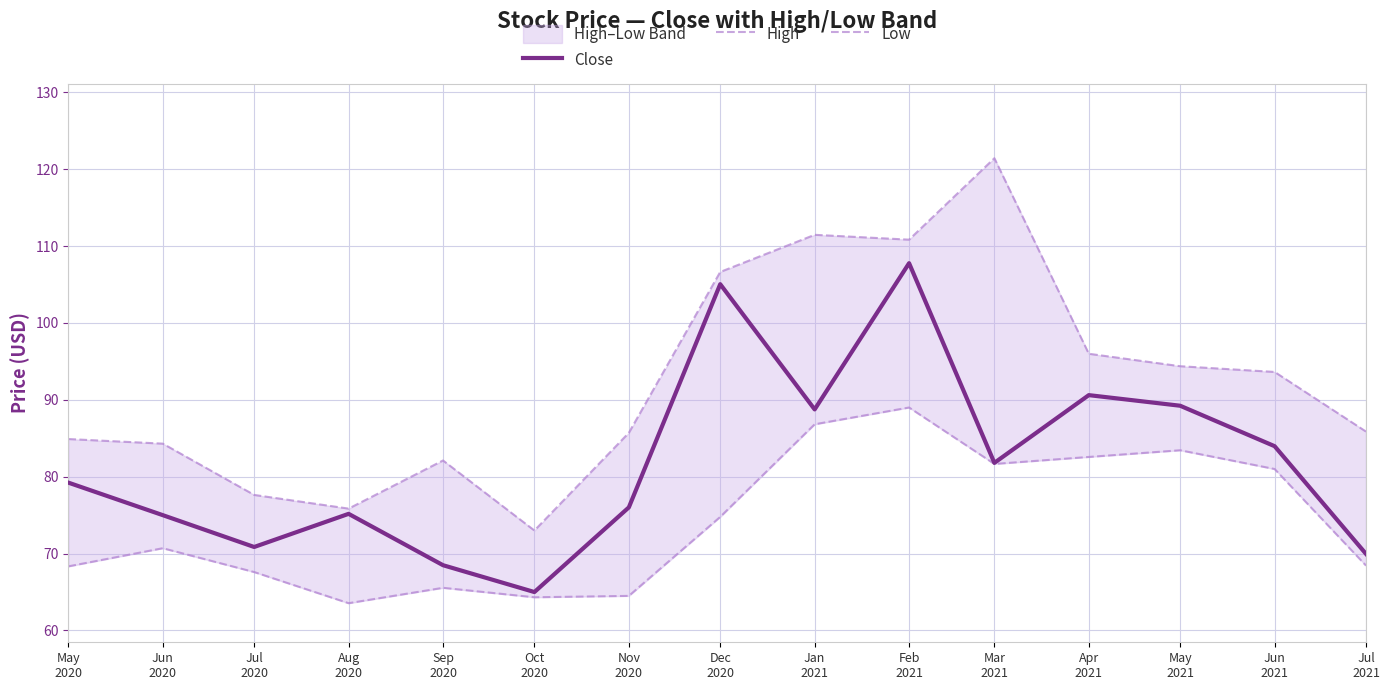

How many lines are shown in the chart?

3